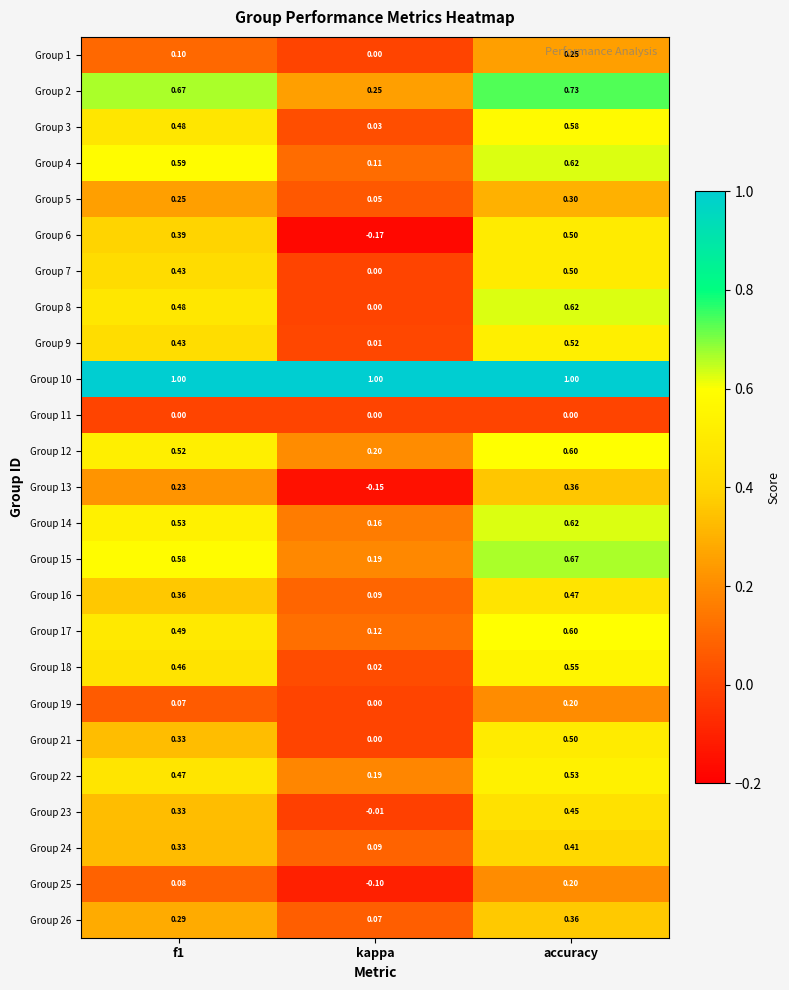

At which label is Group 4 closest to 0?

kappa